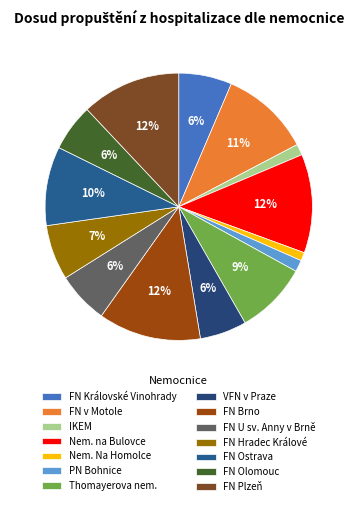

Is there a majority slice in this chart?

No